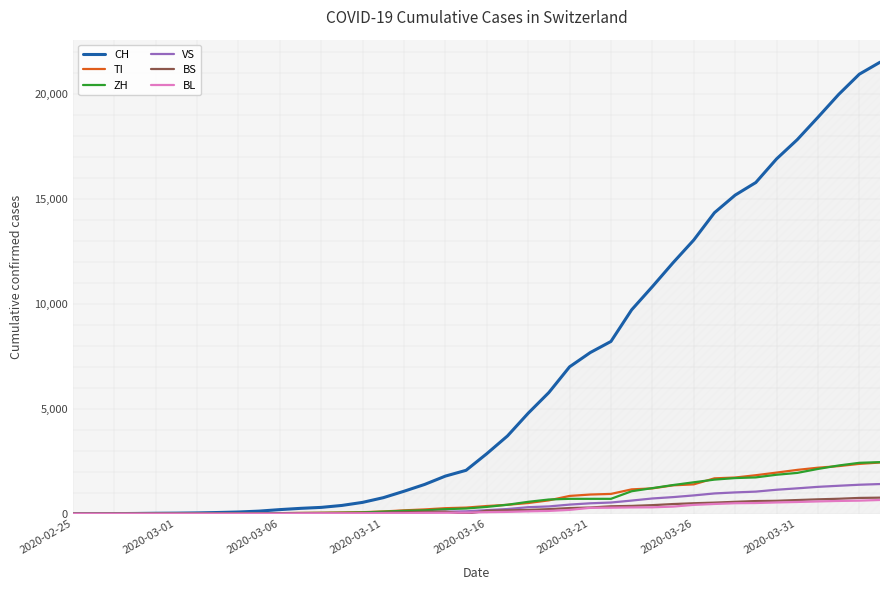

Does the chart display data point markers on the line(s)?

No